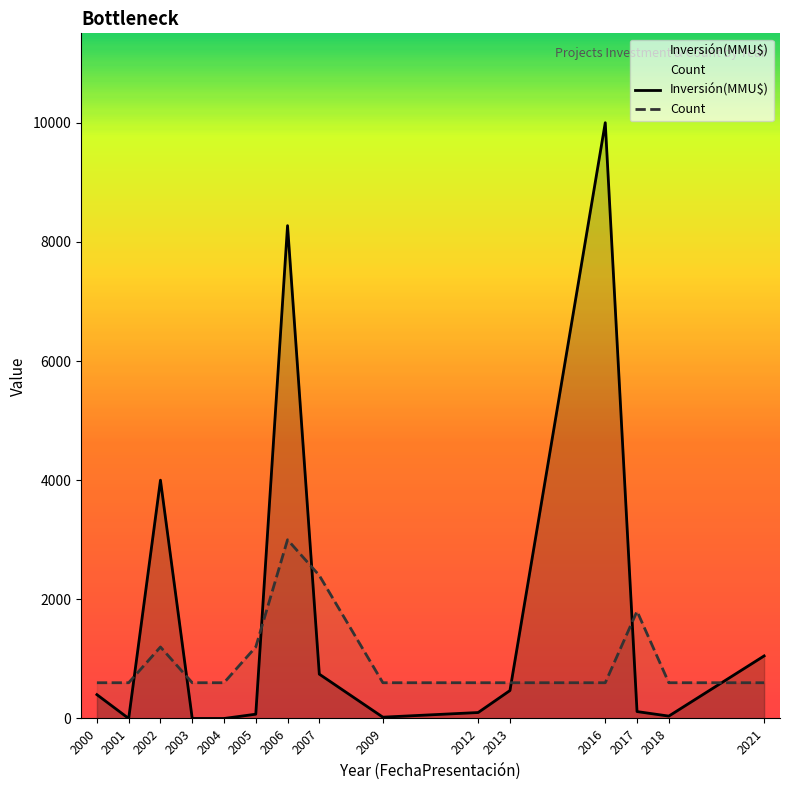

How many interior local peaks does the Count series have?

3